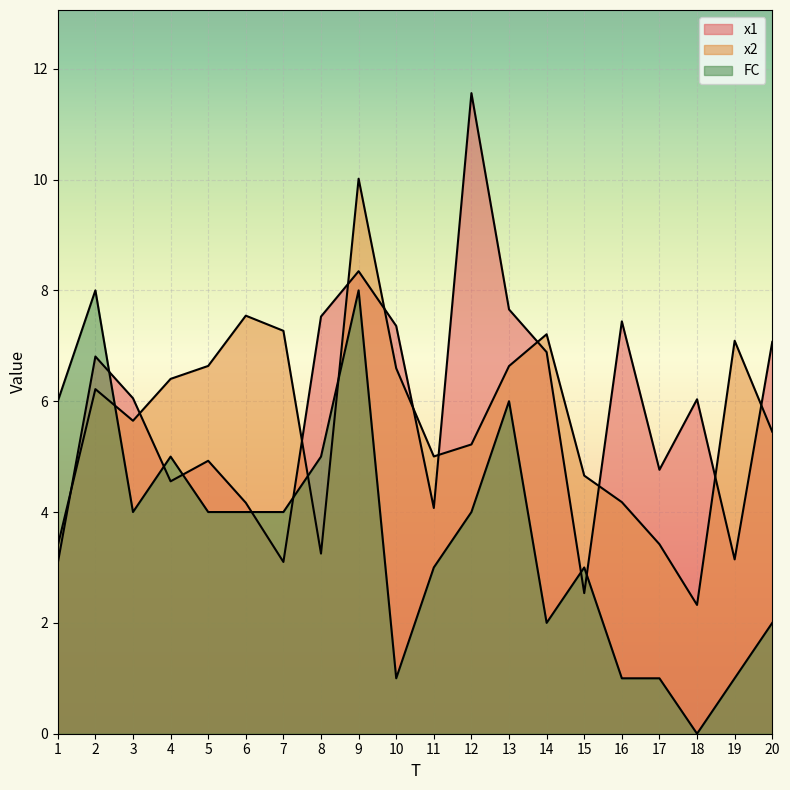

Reading left to right, extract all data points from this chart.

x1: 1=3.1	2=6.8	3=6.1	4=4.6	5=4.9	6=4.2	7=3.1	8=7.5	9=8.3	10=7.4	11=4.1	12=11.6	13=7.7	14=6.9	15=2.5	16=7.4	17=4.8	18=6.0	19=3.1	20=7.1
x2: 1=3.4	2=6.2	3=5.6	4=6.4	5=6.6	6=7.5	7=7.3	8=3.3	9=10.0	10=6.6	11=5.0	12=5.2	13=6.6	14=7.2	15=4.7	16=4.2	17=3.4	18=2.3	19=7.1	20=5.5
FC: 1=6.0	2=8.0	3=4.0	4=5.0	5=4.0	6=4.0	7=4.0	8=5.0	9=8.0	10=1.0	11=3.0	12=4.0	13=6.0	14=2.0	15=3.0	16=1.0	17=1.0	18=0.0	19=1.0	20=2.0